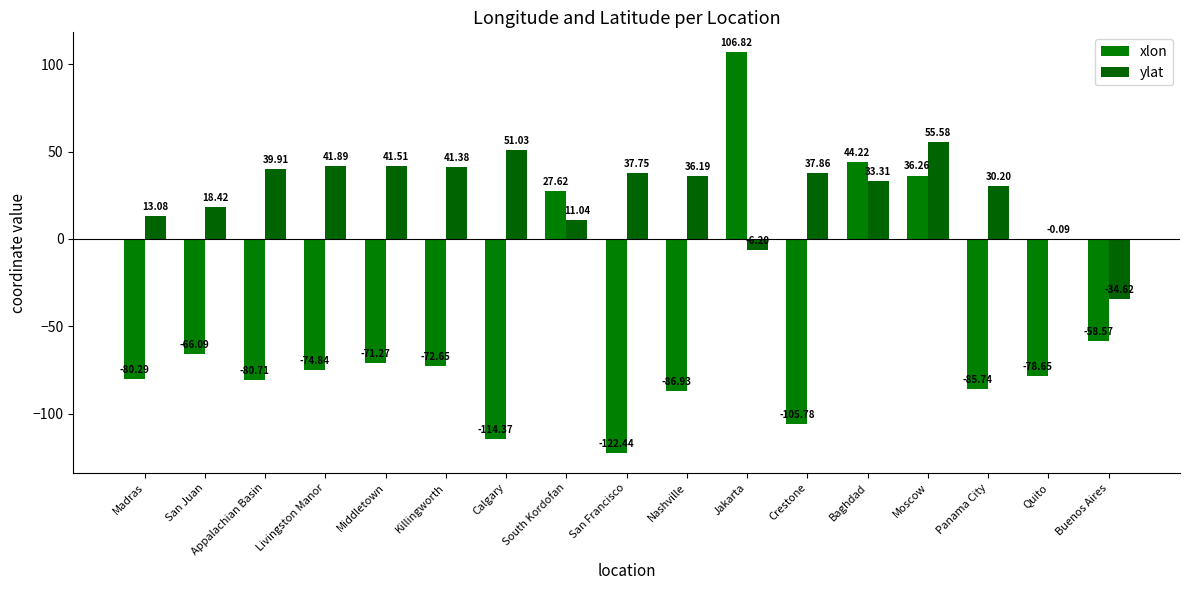

What is the sum of the ylat values at Buenos Aires and Middletown?

6.9